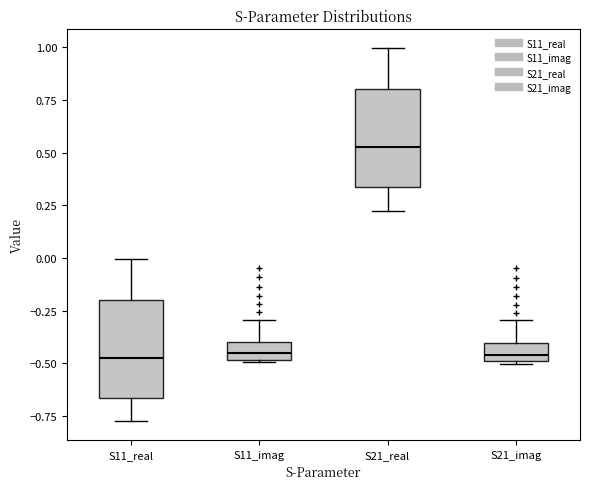

Reading left to right, read every box against the y-axis: the position of its median line, the range the box covers, and the ends of its whiskers. The values are not printed on the chart, so give them approximately, as read against the axis.

S11_real: median -0.45, box -0.65 to -0.20, whiskers -0.75 to 0.00
S11_imag: median -0.45, box -0.50 to -0.40, whiskers -0.50 to -0.30
S21_real: median 0.55, box 0.35 to 0.80, whiskers 0.25 to 1.00
S21_imag: median -0.45, box -0.50 to -0.40, whiskers -0.50 to -0.30